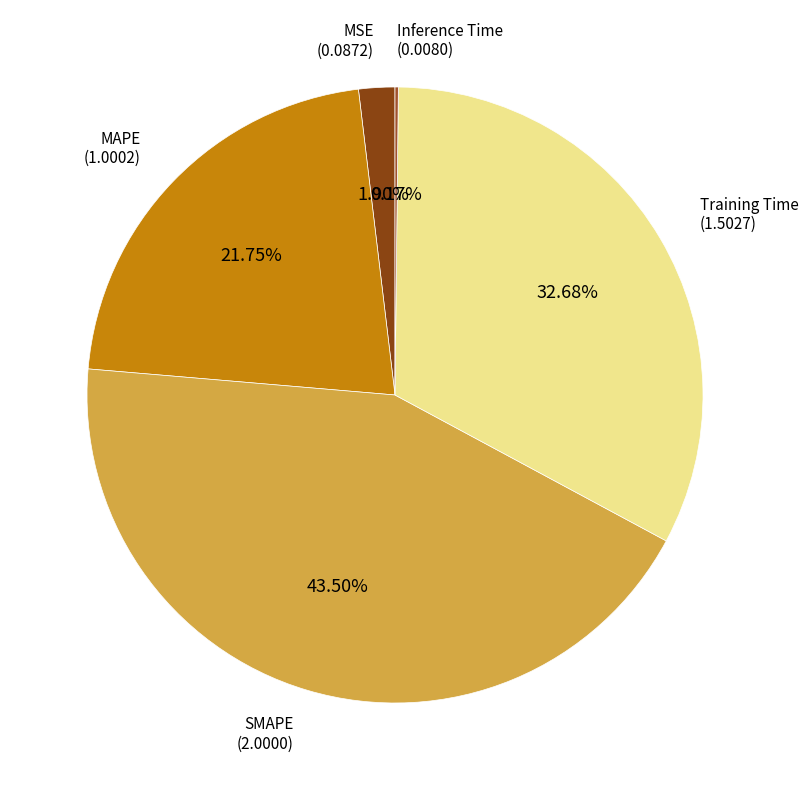

Combined, do Training Time and MAPE account for over 50%?

Yes